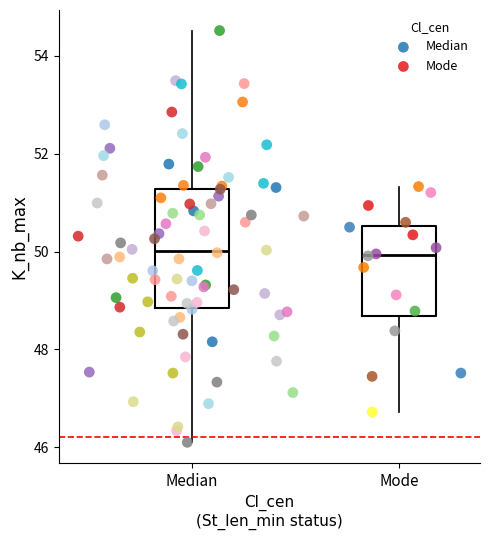

Which series contains the lowest Y value?

Median